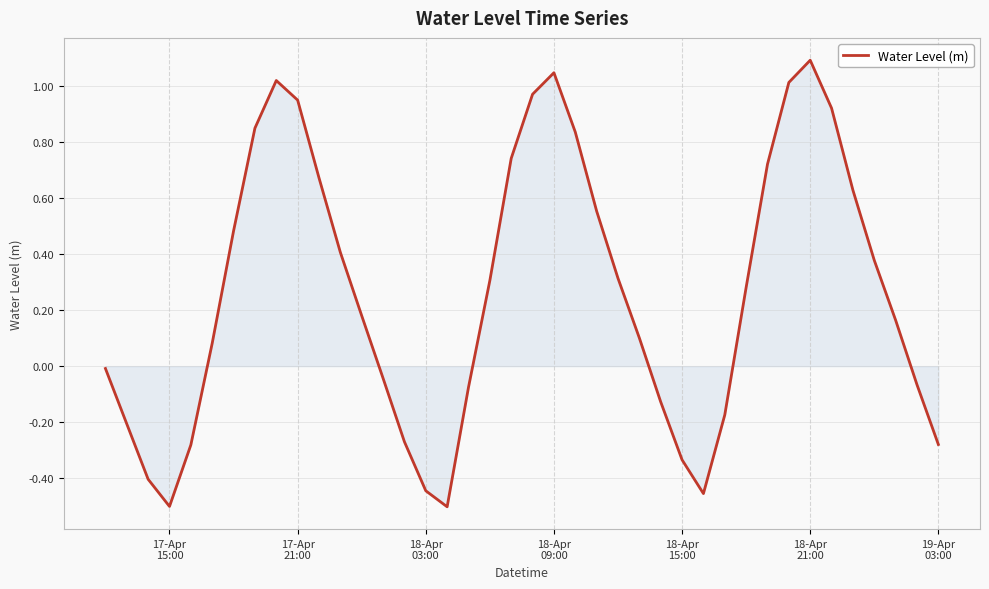

What is the greatest value displayed?

1.1